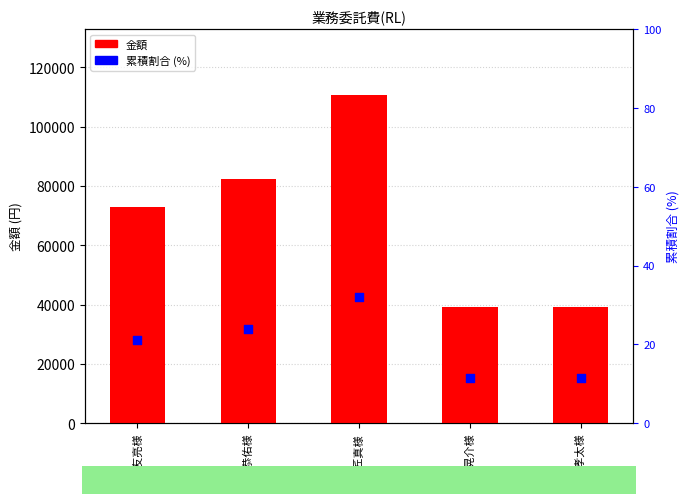

Which series reaches the maximum Y coordinate?

業務委託費